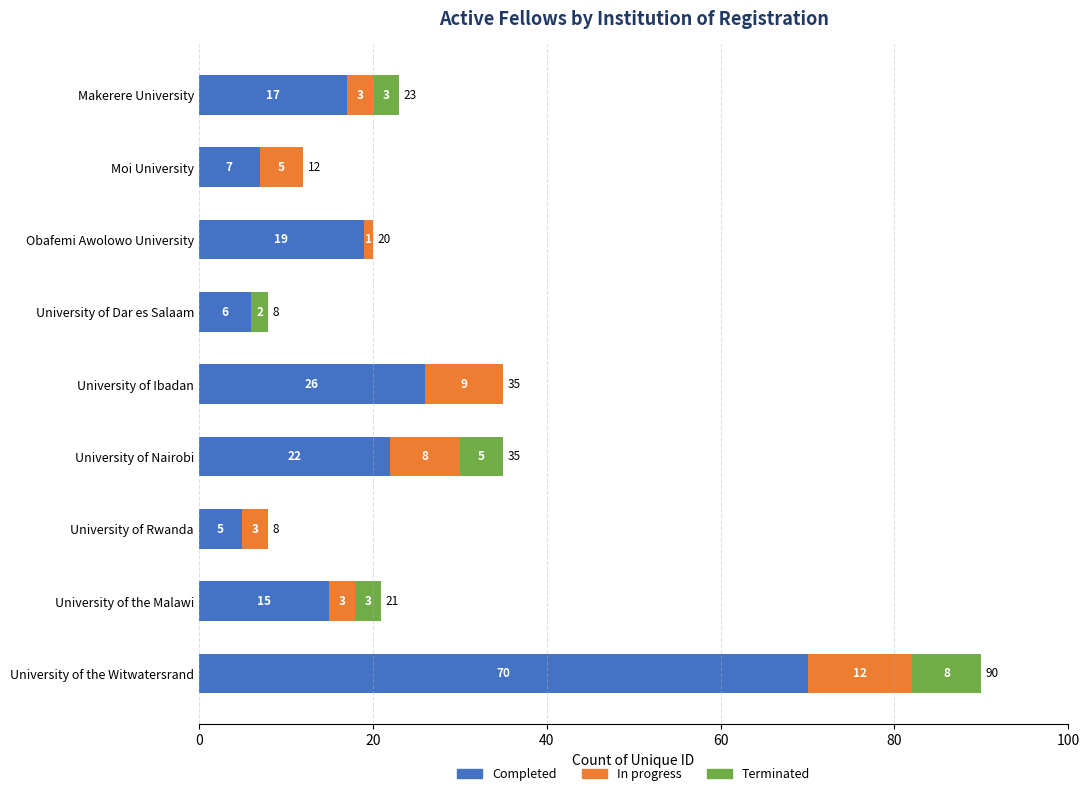

Where is Completed nearest to the value 37?

University of Ibadan